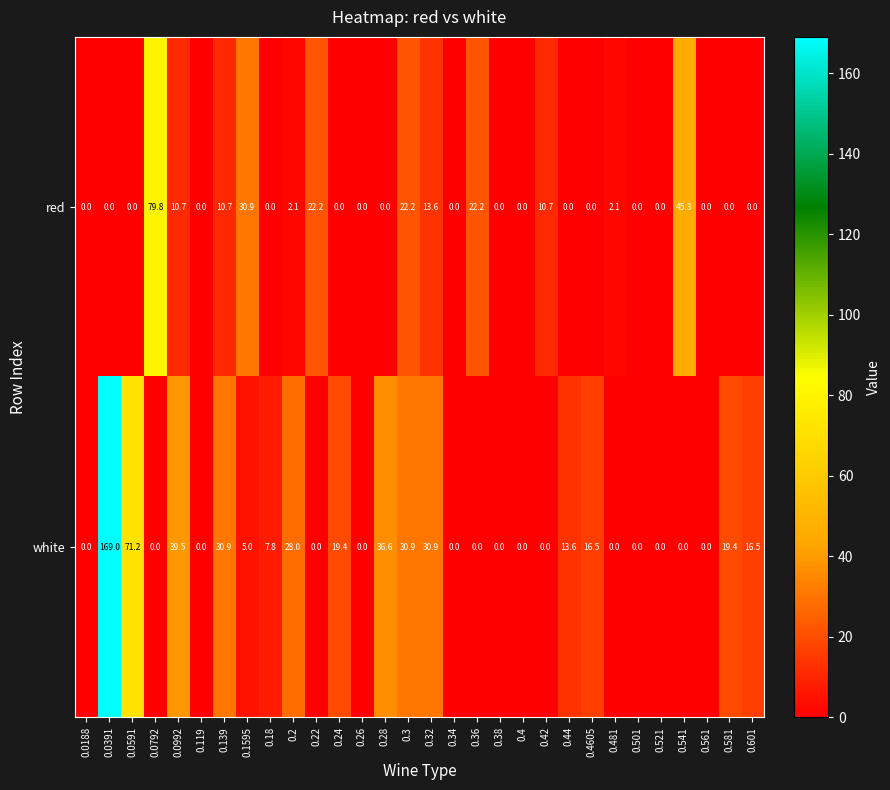

At which label is red closest to 39?

0.541